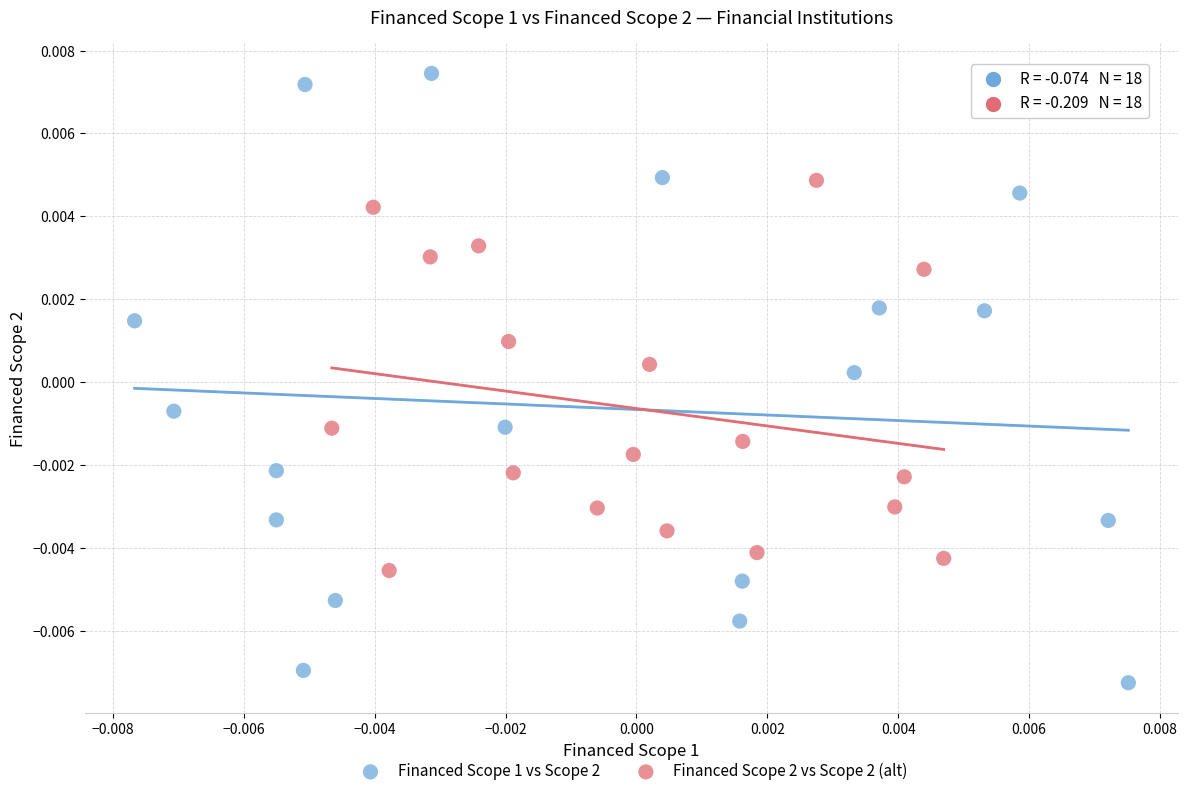

Which series reaches the maximum Y coordinate?

Financed Scope 1 vs Scope 2